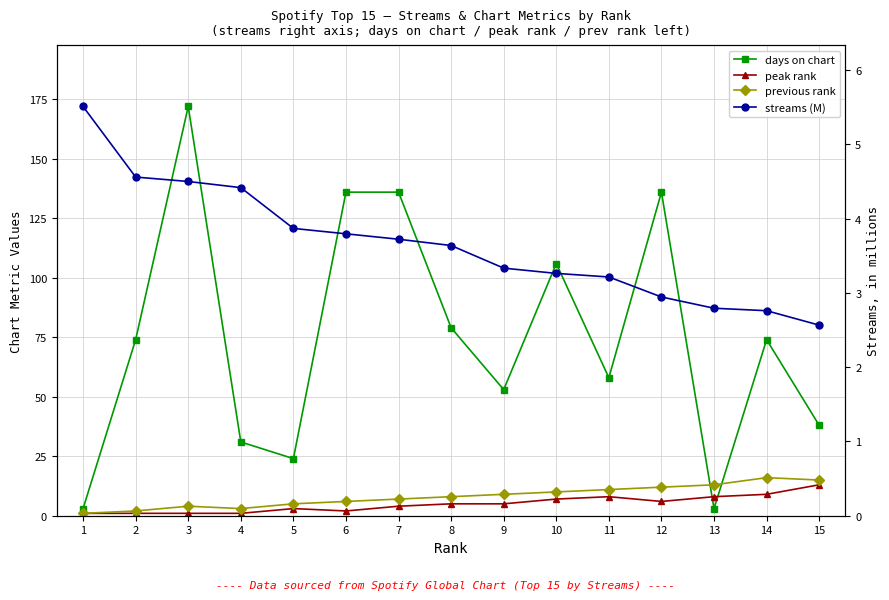

What is the value of the streams (M) point at the 7th from the left?

3.7